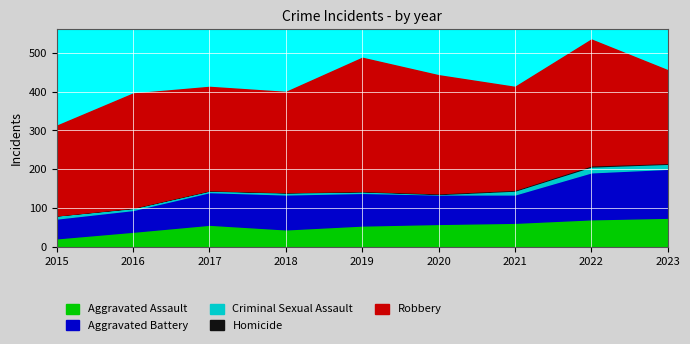

True or false: Robbery has a value of 265 at 2021.

True